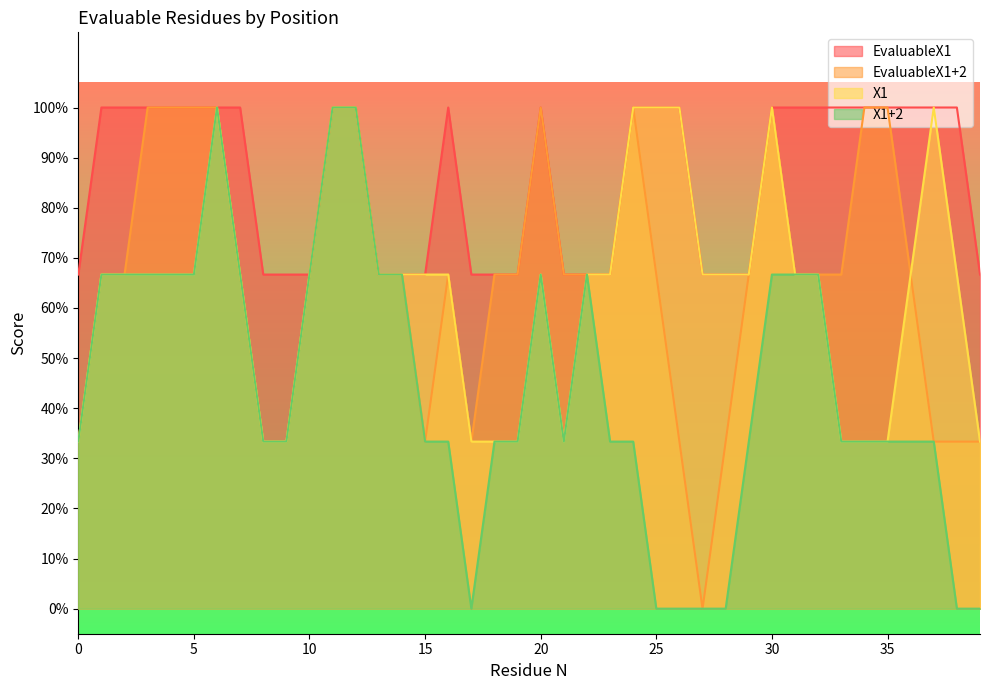

Count the number of data series in this chart.

4